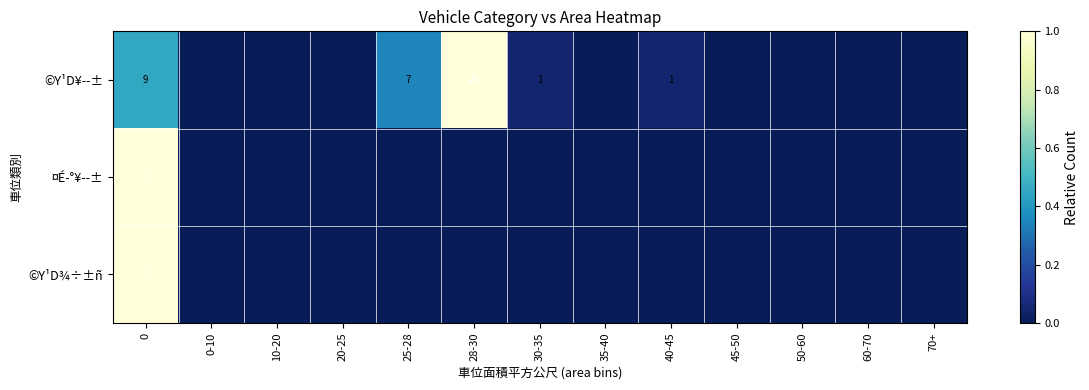

What is the total value across all series at 0?

11